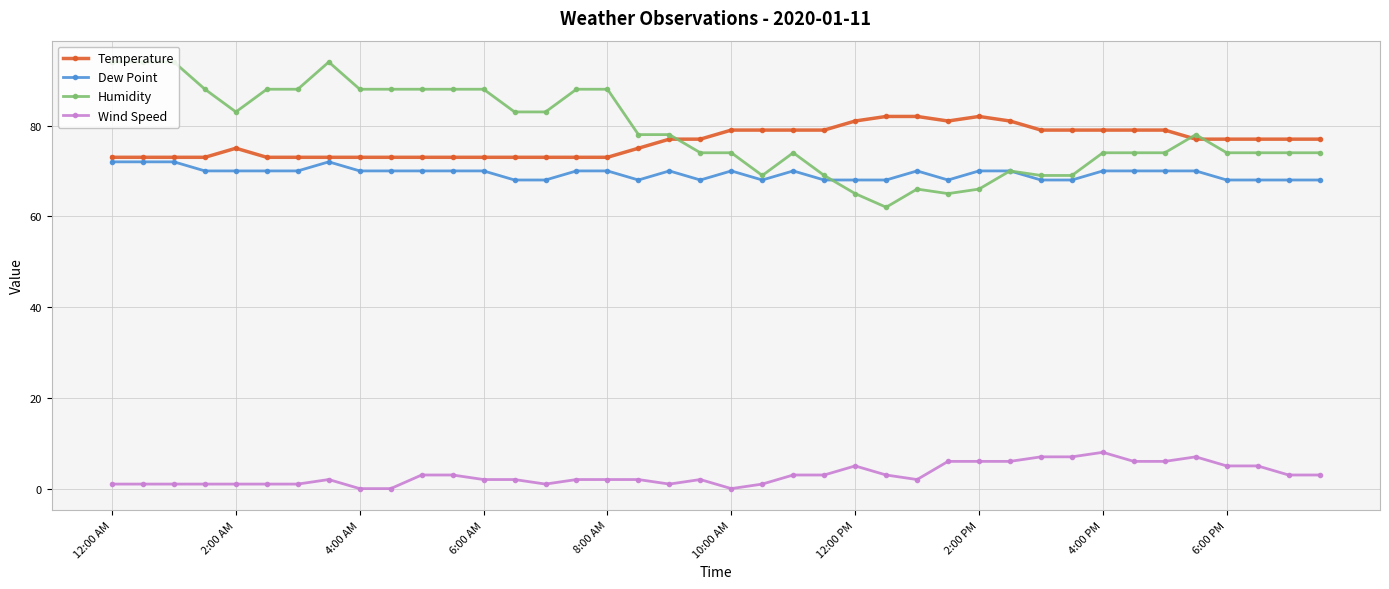

True or false: Humidity and Wind Speed intersect in this chart.

False